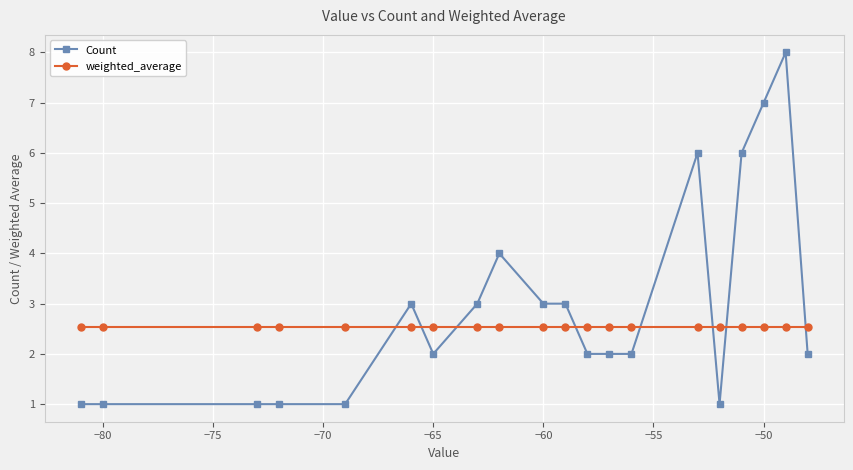

True or false: weighted_average and Count cross at least once.

True